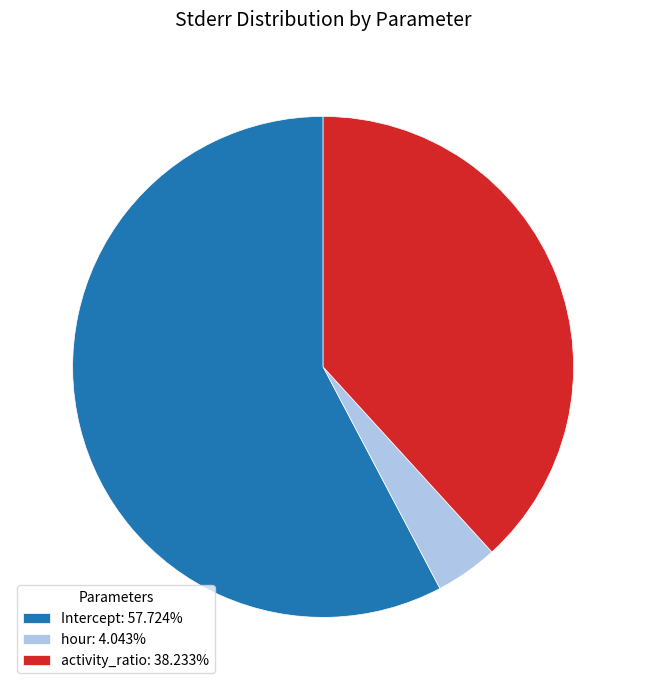

Does any single category account for the majority?

Yes